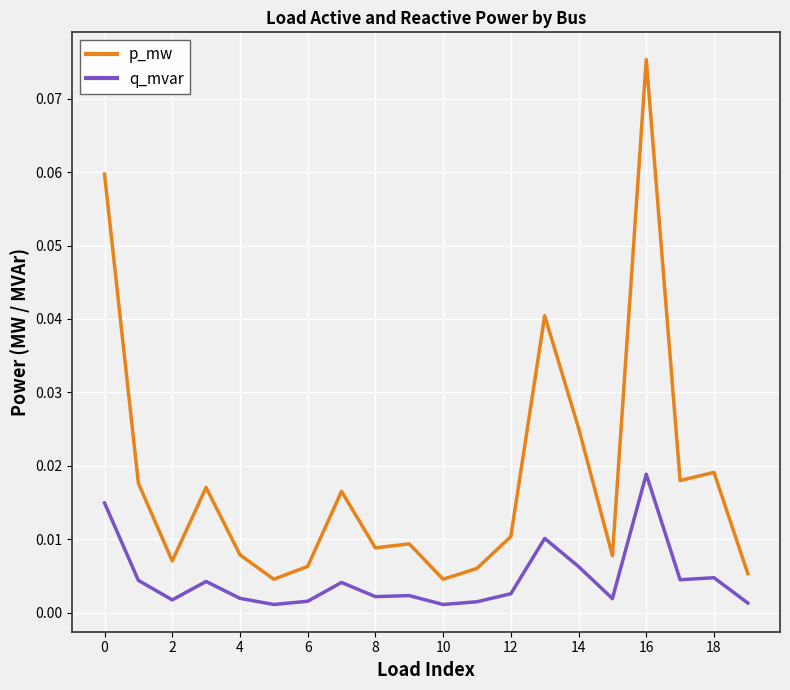

True or false: q_mvar and p_mw intersect in this chart.

False